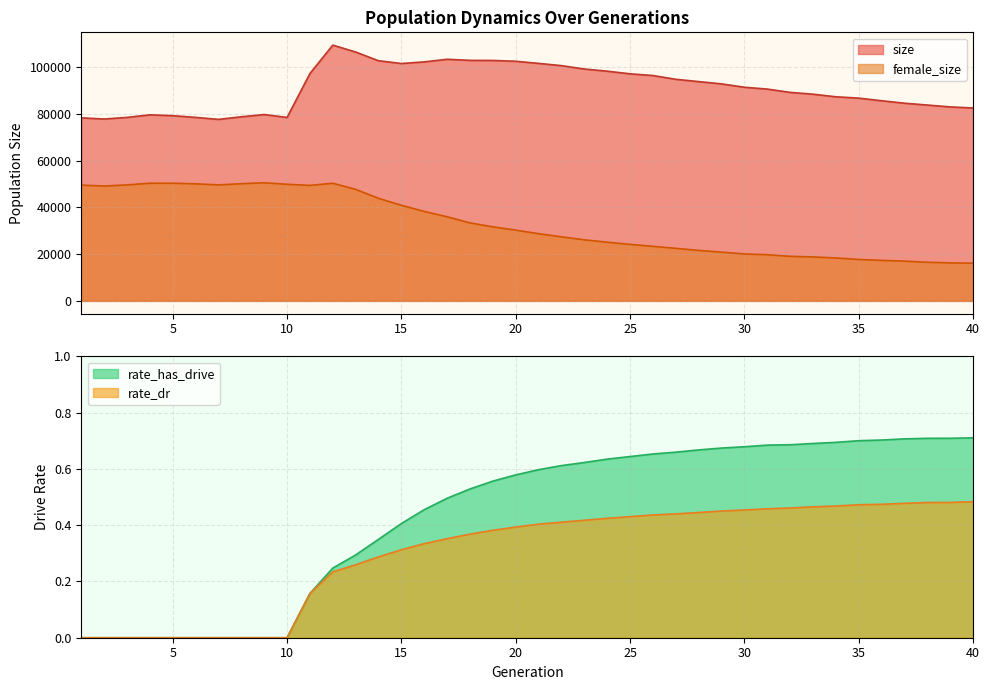

In female_size, how many points are lower than both neighbors (excluding endpoints)?

3